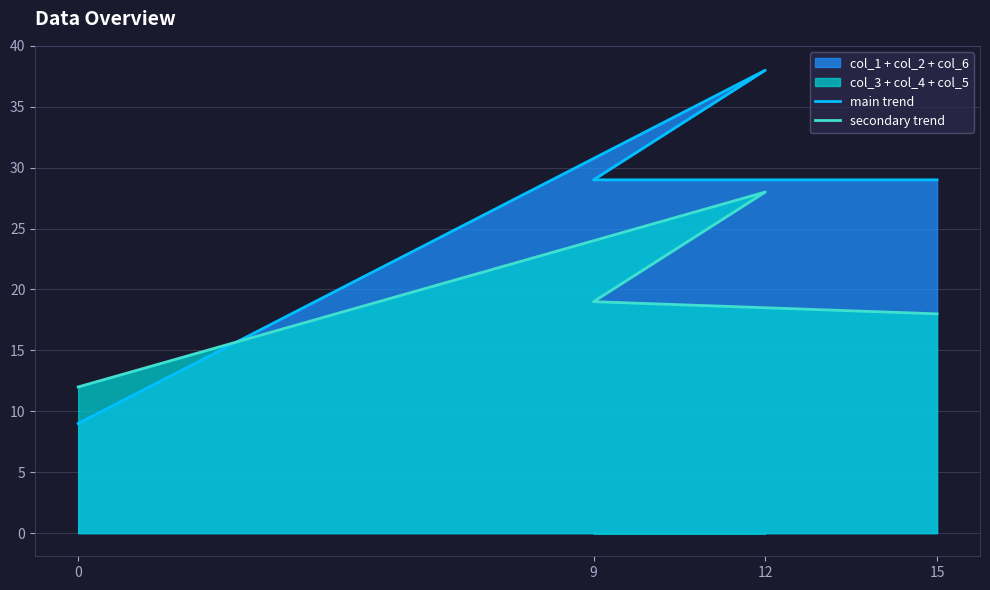

Is it true that secondary trend equals 5 at 15?

False